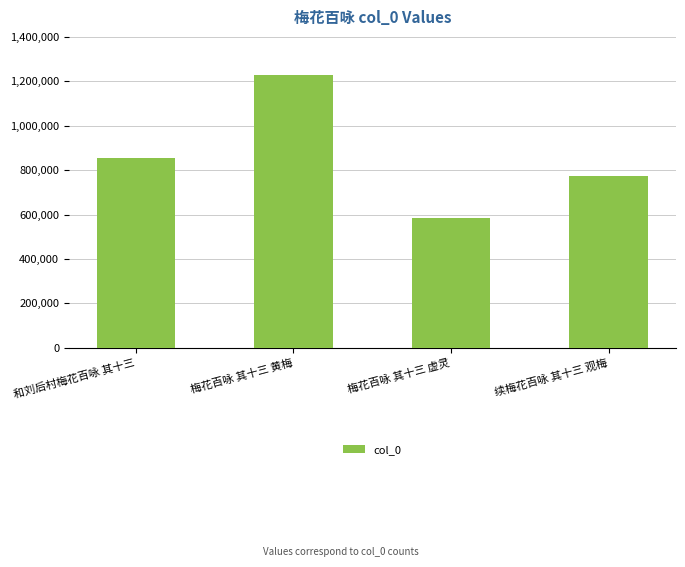

The chart shows a value of 1230066 at 梅花百咏 其十三 黄梅. True or false?

True